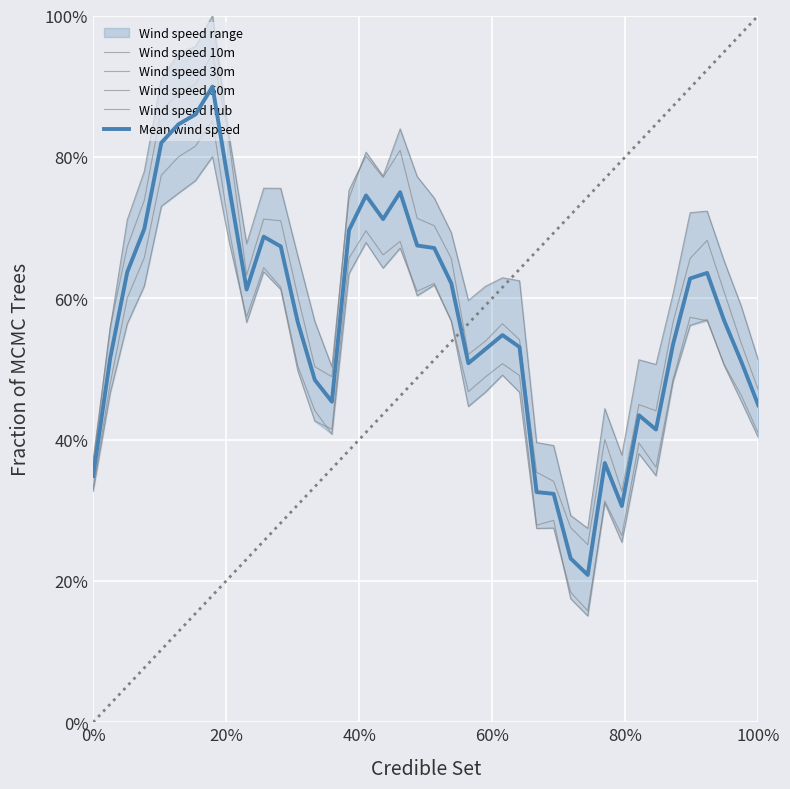

What is the difference between the maximum and second lowest values in the Wind speed hub series?

0.7